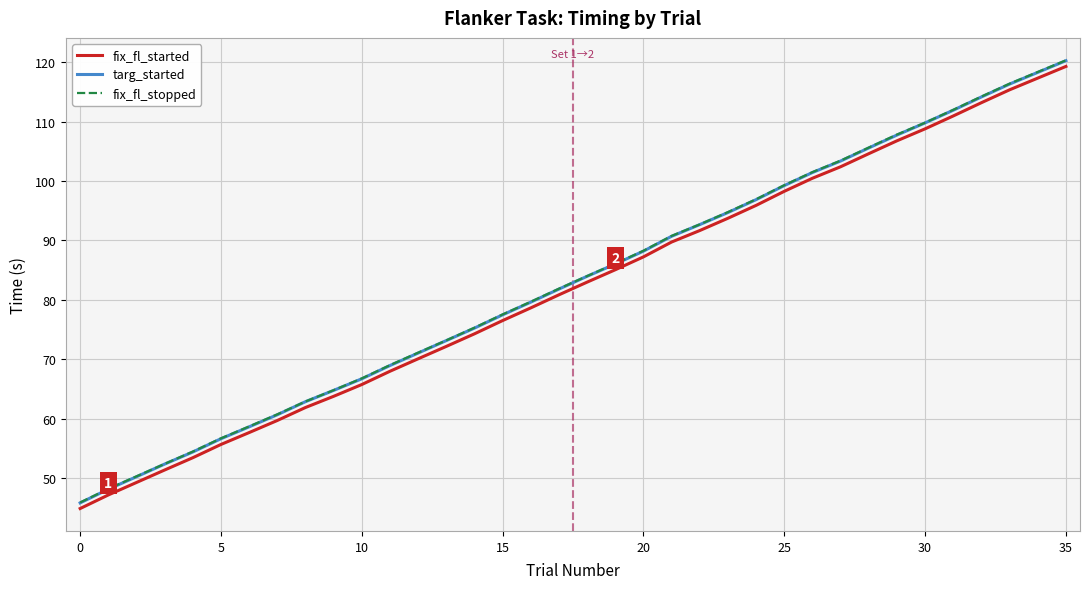

At how many categories does at least one series exceed 78?

20